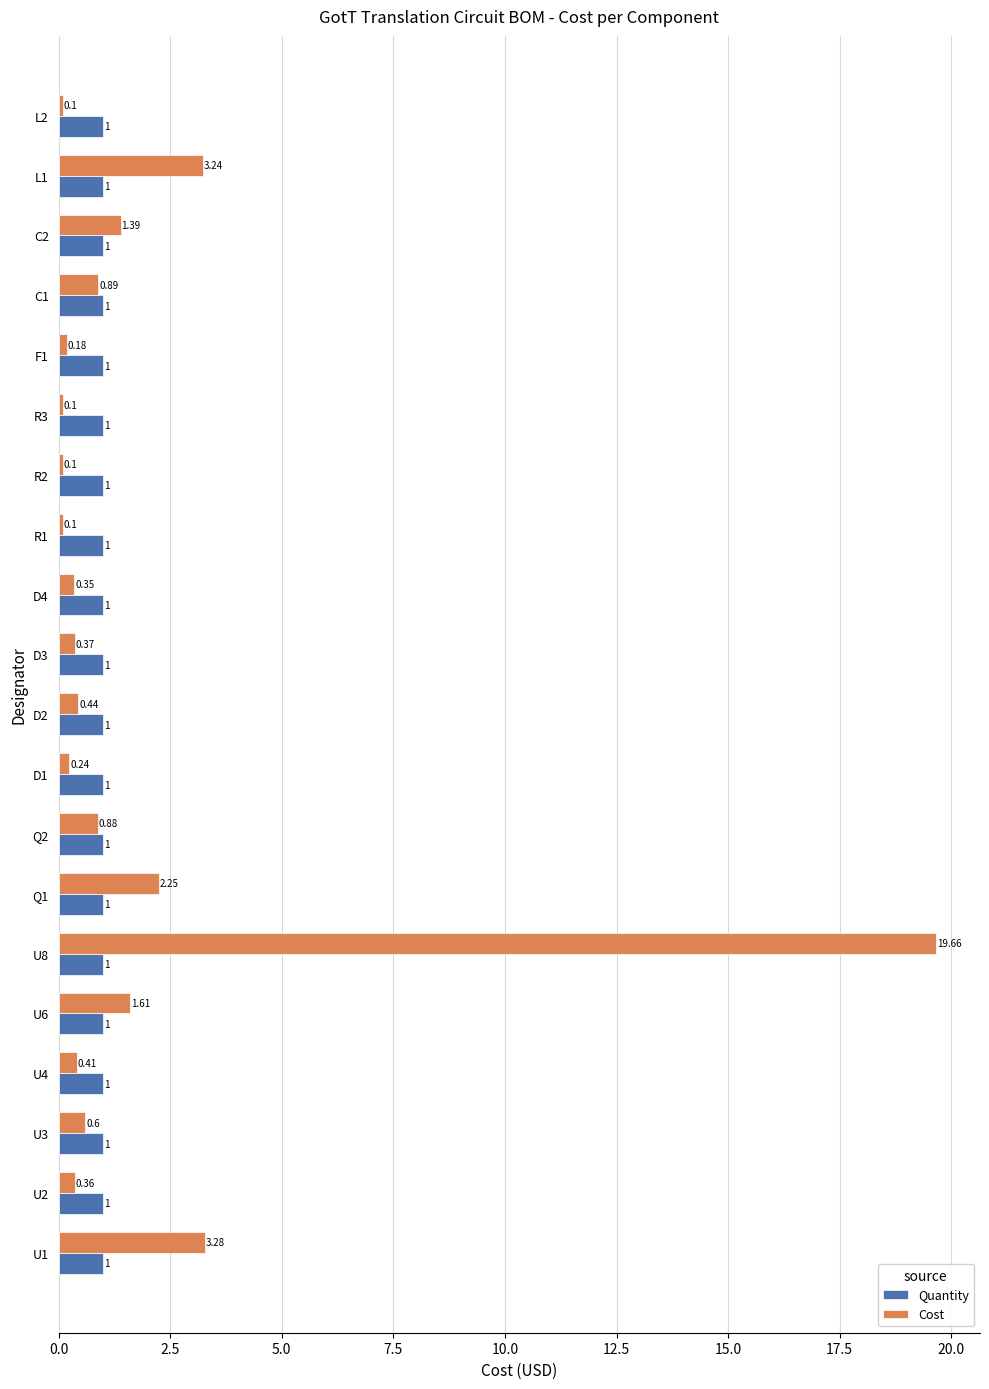

What is the sum of all Quantity values?

20.0